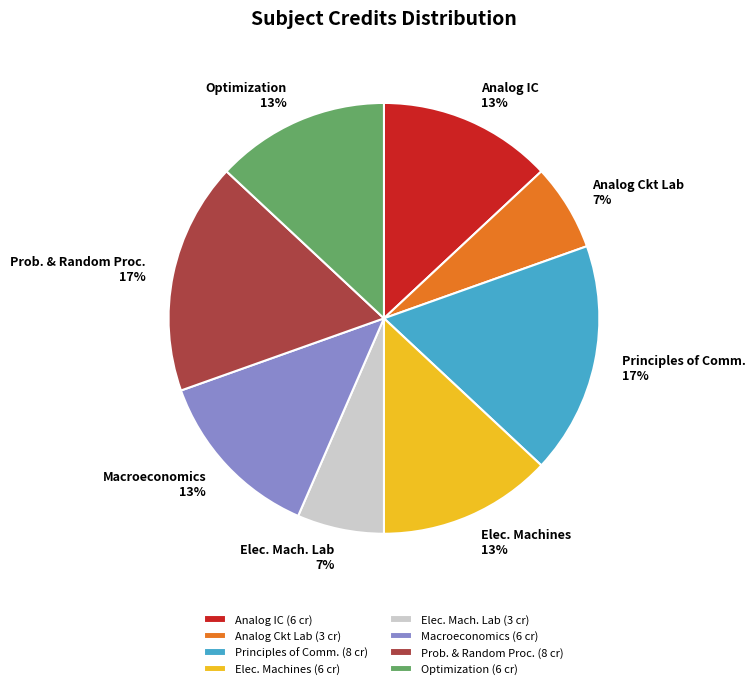

Is the sum of Macroeconomics and Optimization greater than half?

No